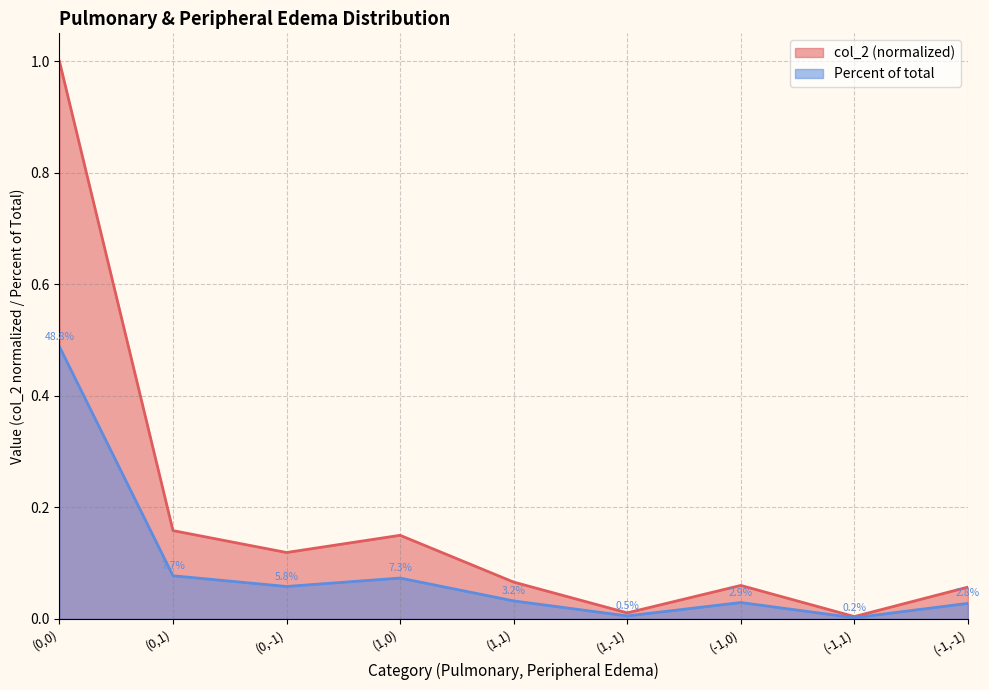

What is the label of the 7th point from the left?

(-1,0)